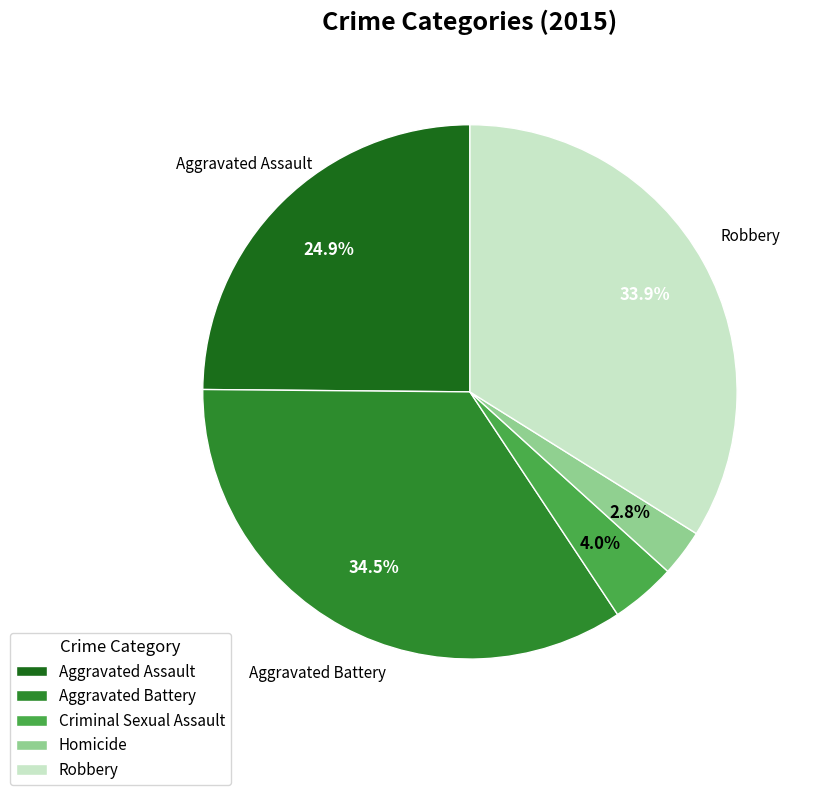

To the nearest percent, what is the average slice percentage?

20%